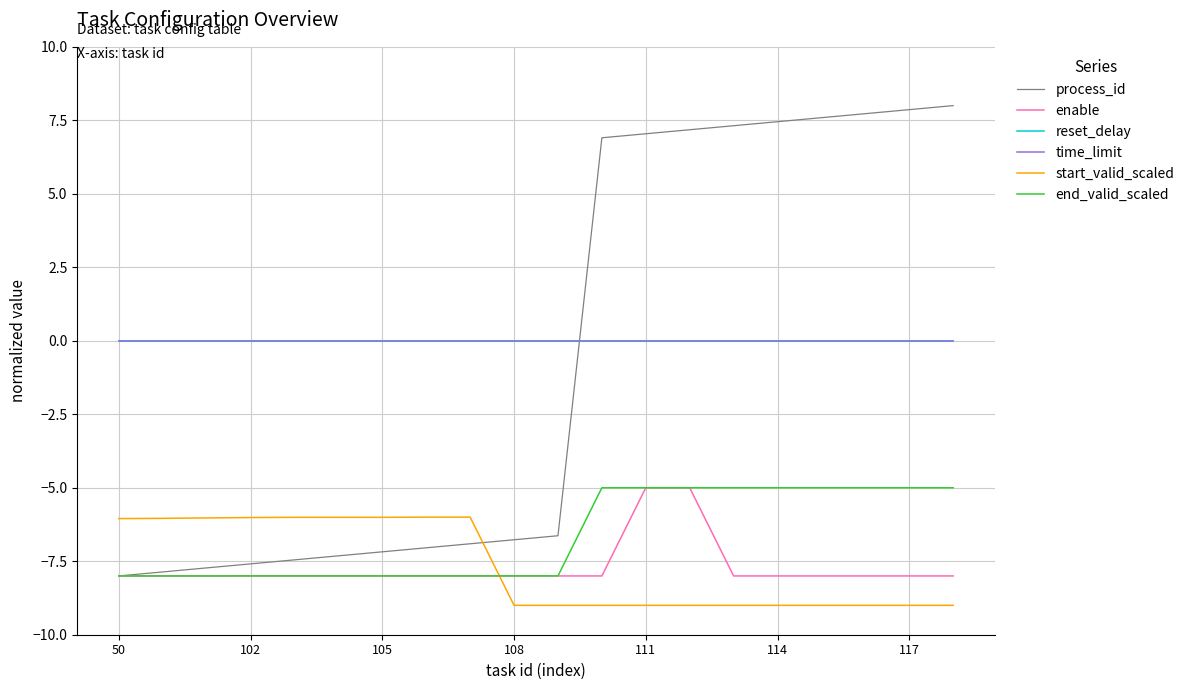

What is the sum of all enable values?

-154.0